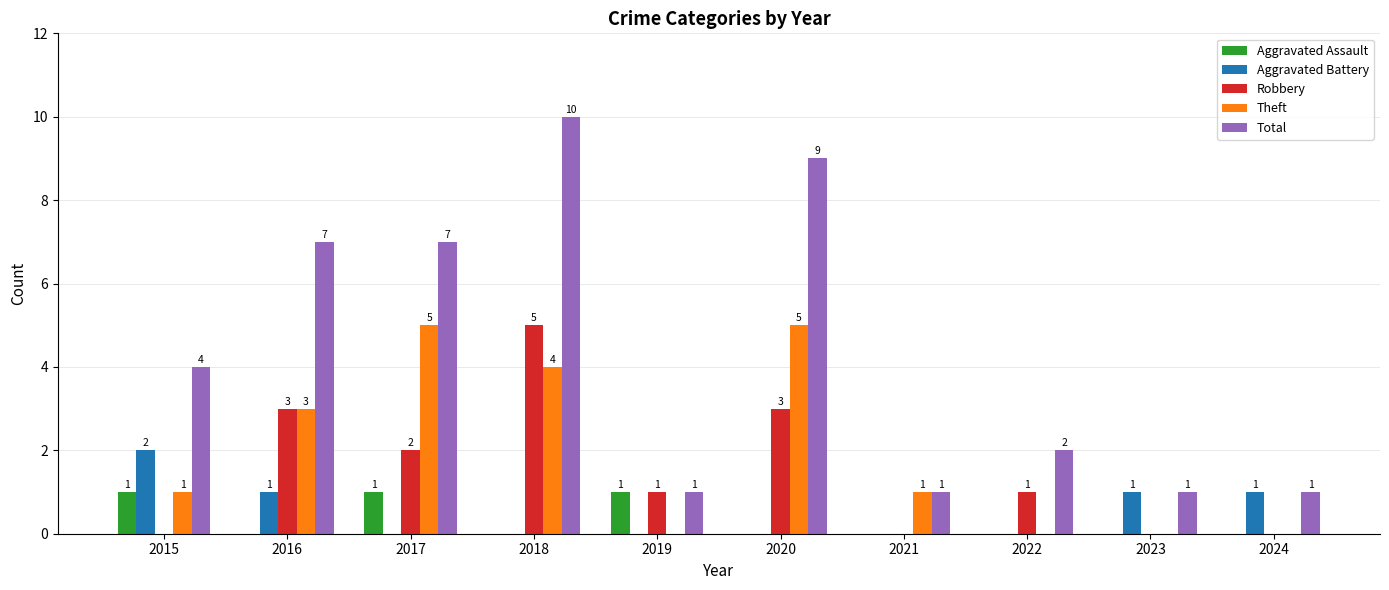

The Total series shows 2 at 2023. True or false?

False